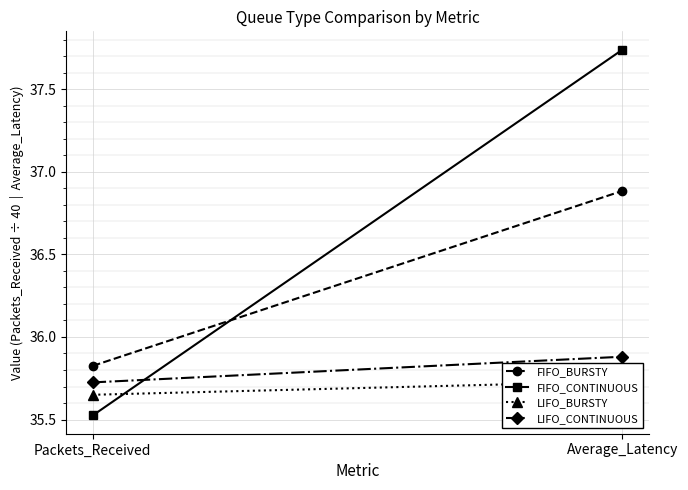

What is the label of the 2nd point from the left?

Average_Latency